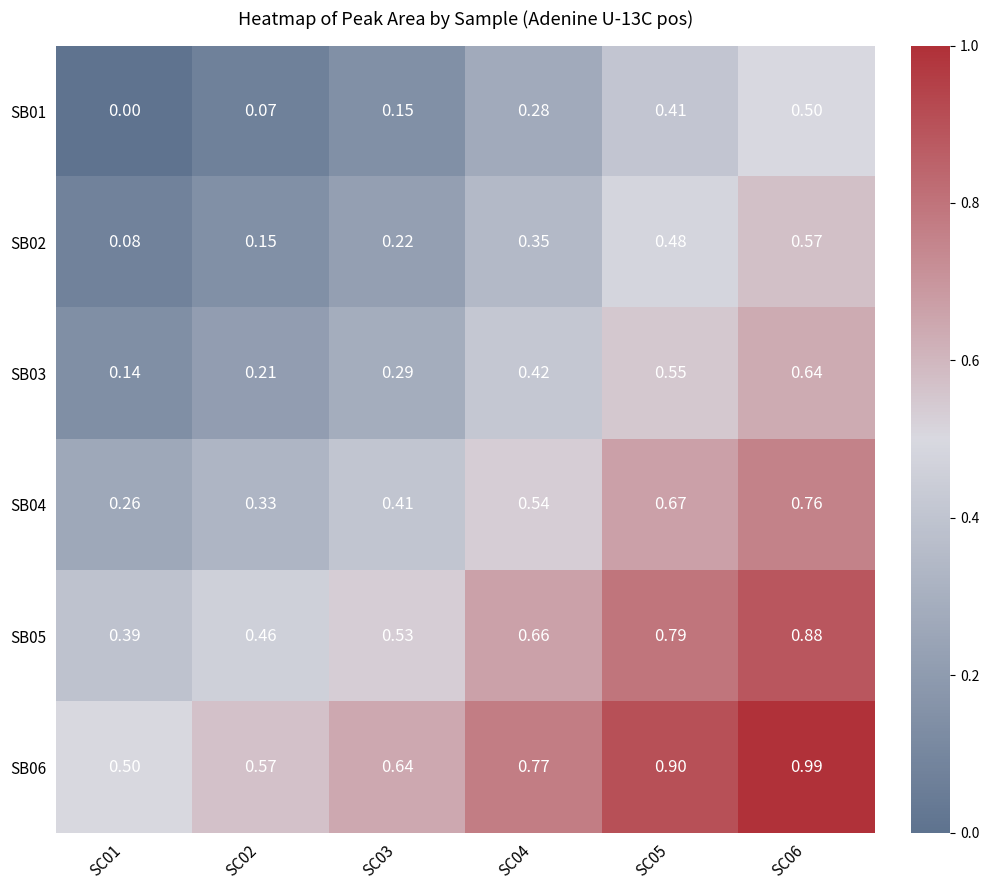

Is the value of SB01 at SC04 greater than the value of SB05 at SC04?

No